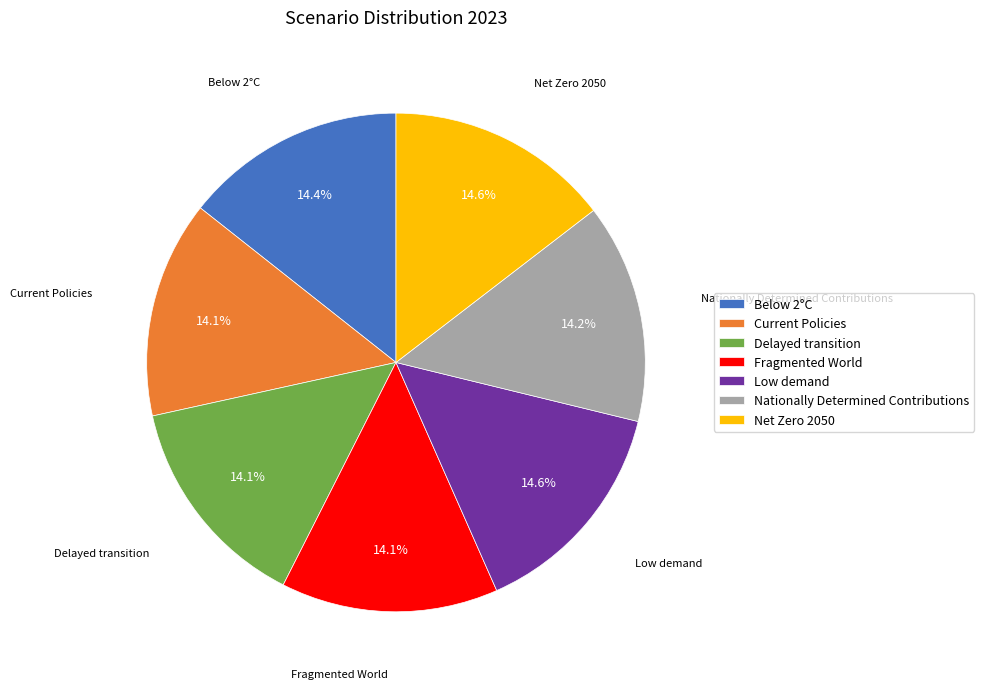

Count the number of slices in the pie.

7